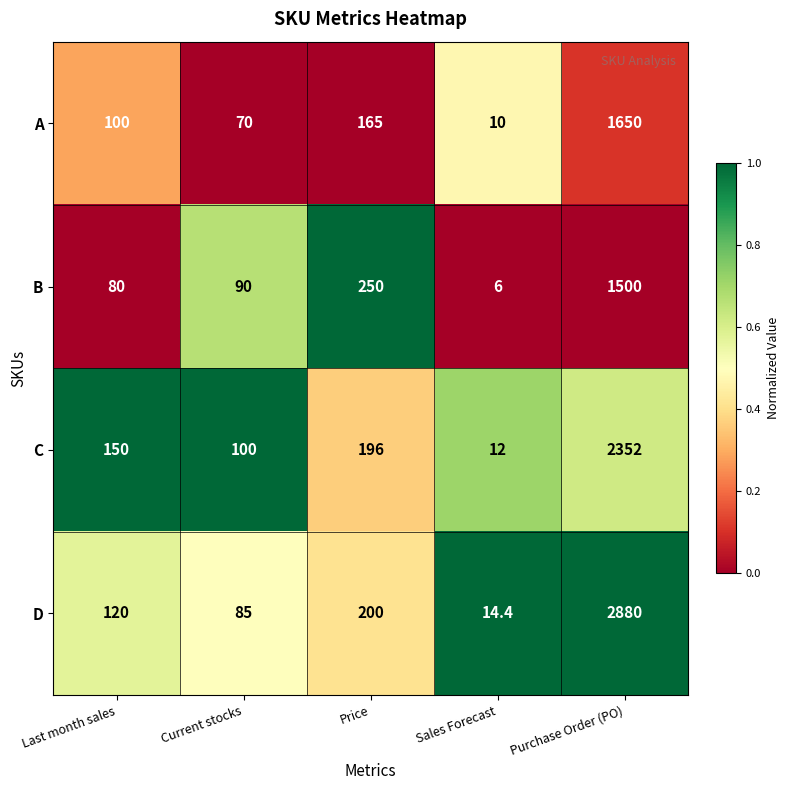

The value of A at Current stocks is 70.0. True or false?

True